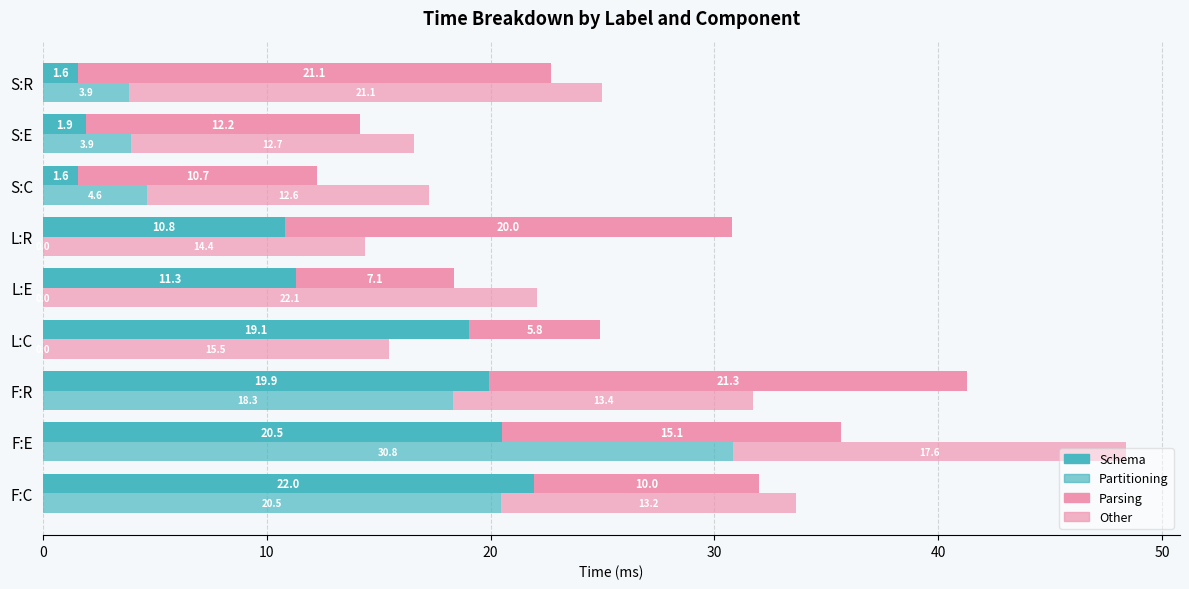

Which series has the largest total across all categories?

Other